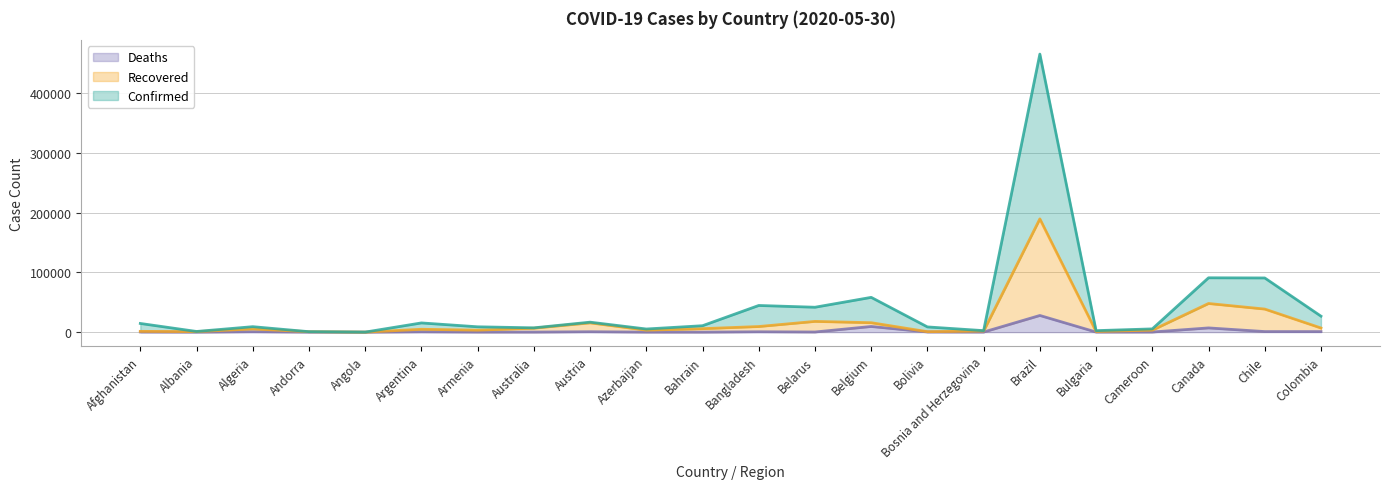

What value does the Deaths series have at Armenia, to the nearest 100?

100